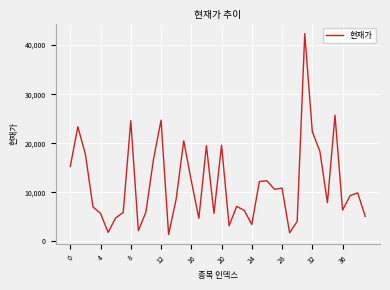

What is the smallest value displayed?

1405